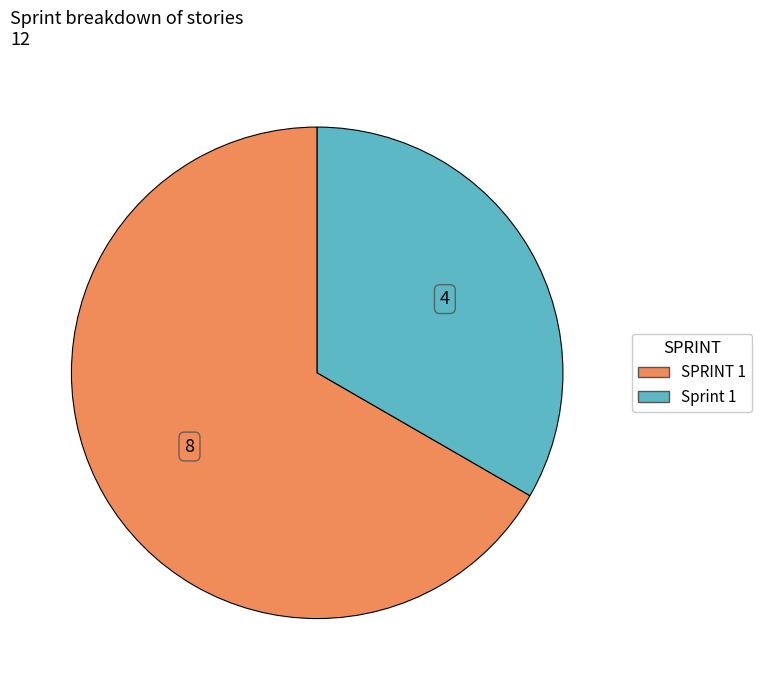

What is the ratio of the value at Sprint 1 to the value at SPRINT 1?

0.5